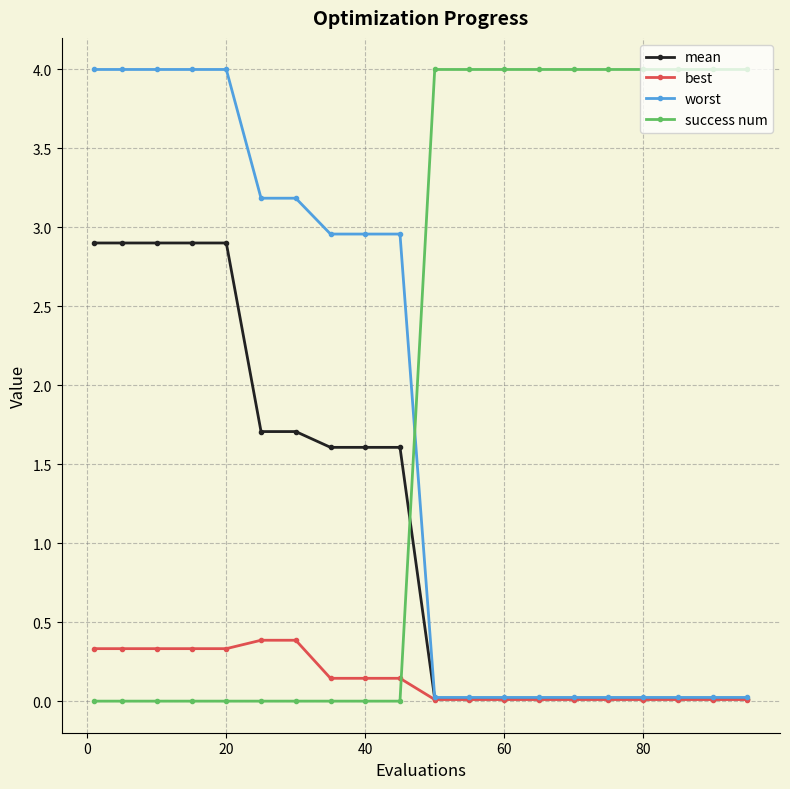

At how many categories does at least one series exceed 1?

20